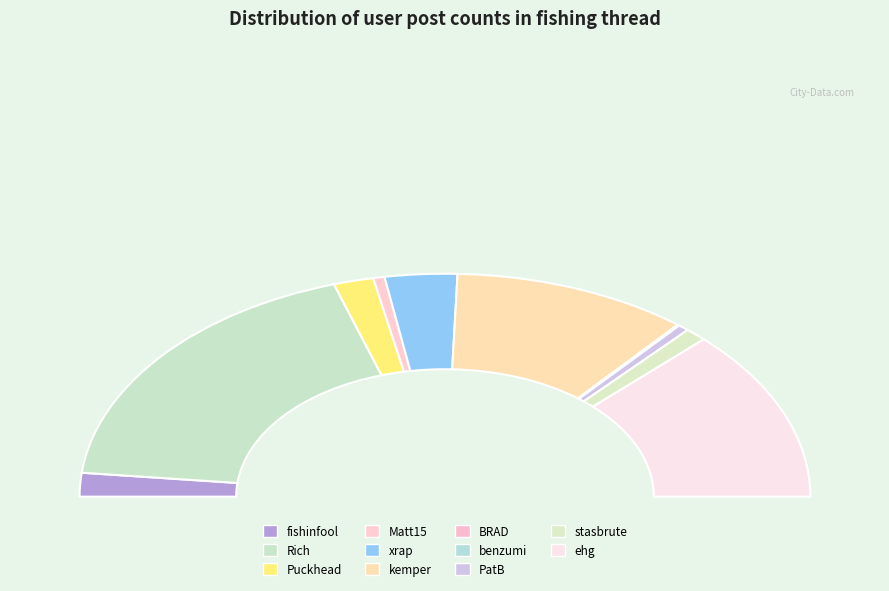

Is Matt15 the majority of the pie?

No